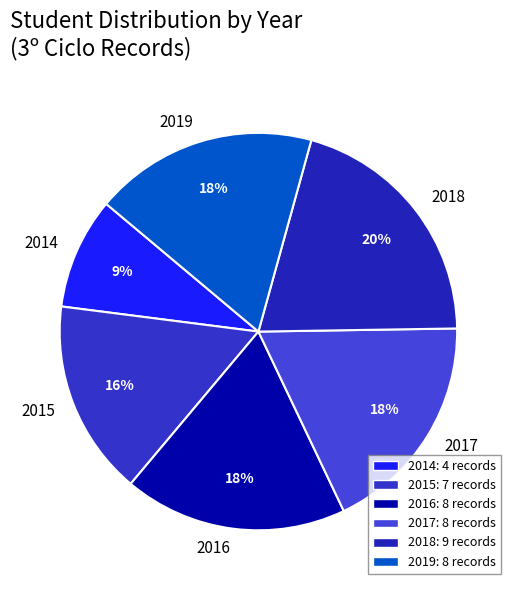

Is it true that 2014 is 9% of the pie?

True